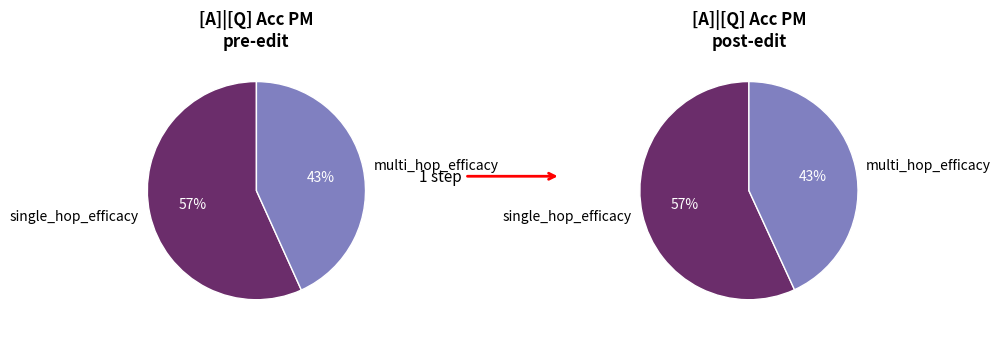

Which category has the biggest portion of the pie?

single_hop_efficacy